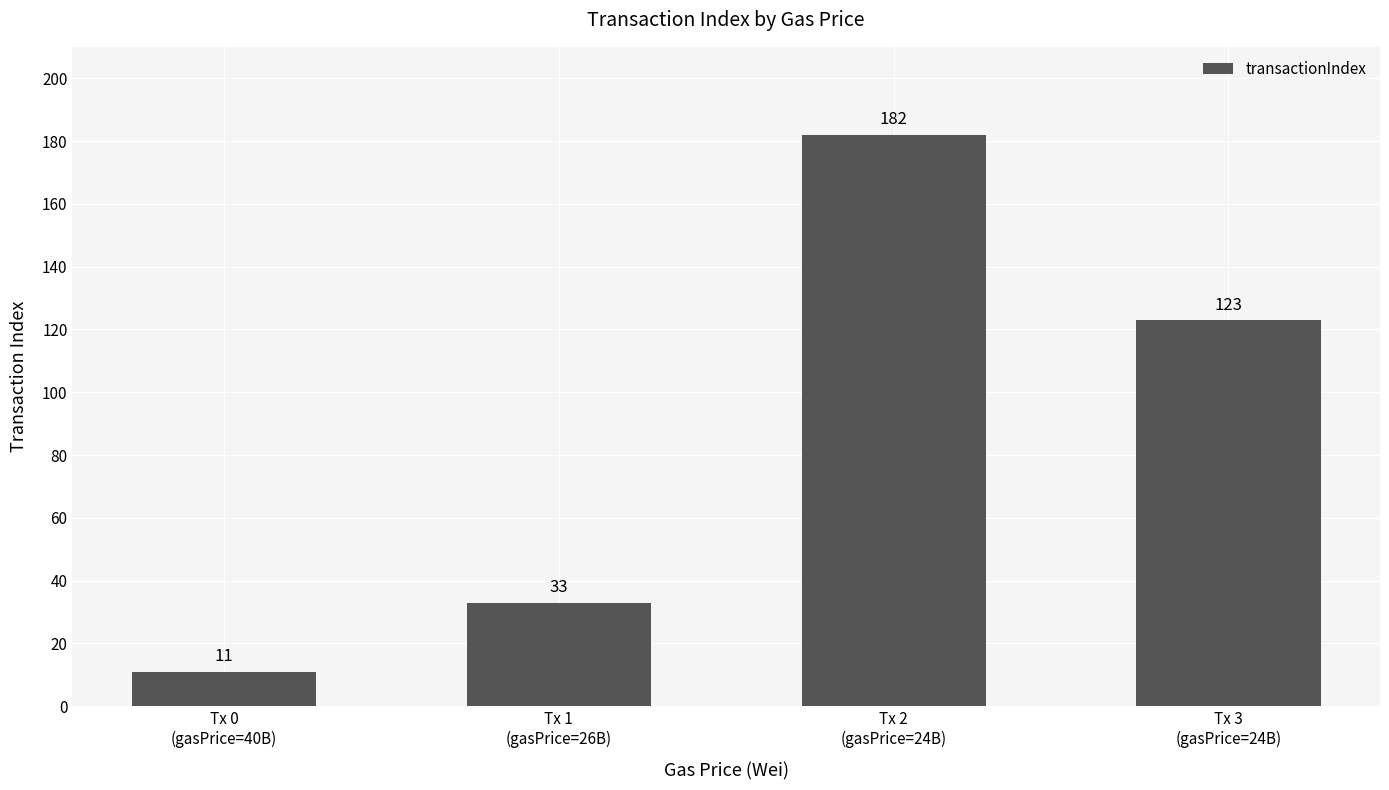

What is the sum of all values?

349